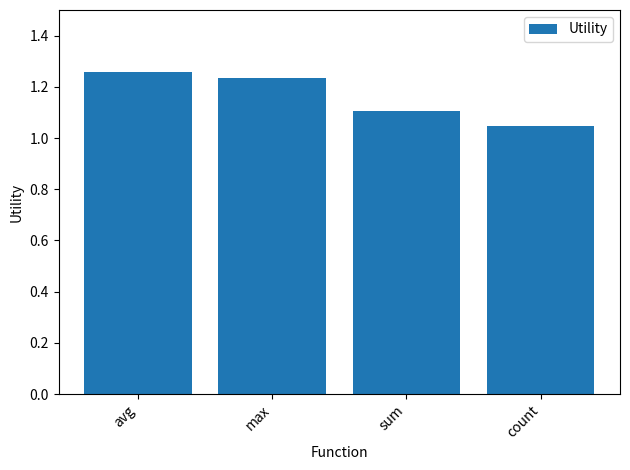

What is the change in value from avg to sum?

-0.2